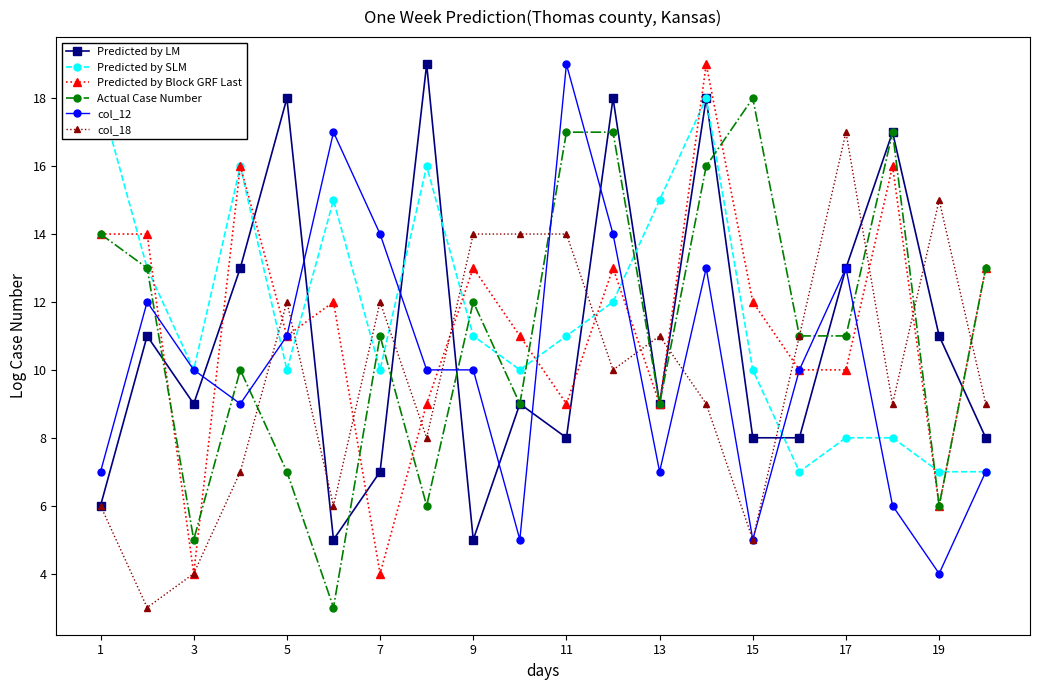

What is the maximum value for Actual Case Number?

18